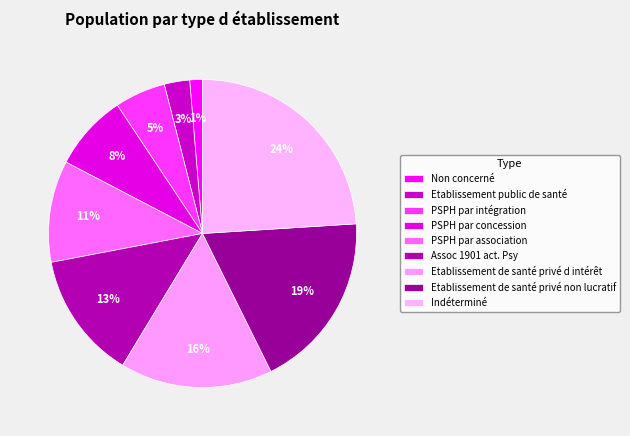

To the nearest percent, what is the difference between the PSPH par concession and Indéterminé slice percentages?

16%